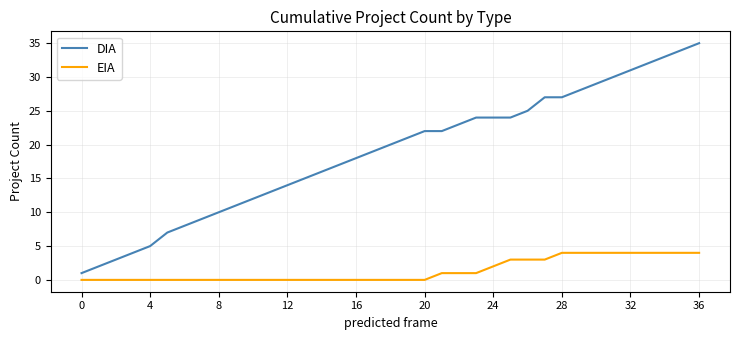

What is the difference between the maximum and minimum values in the DIA series?

34